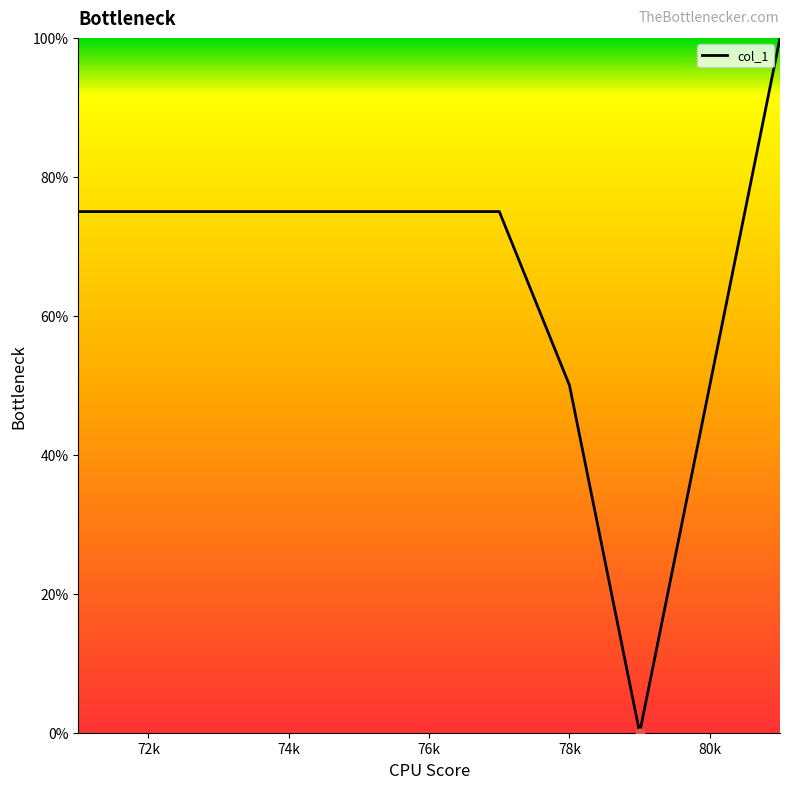

What is the greatest value displayed?

100.0